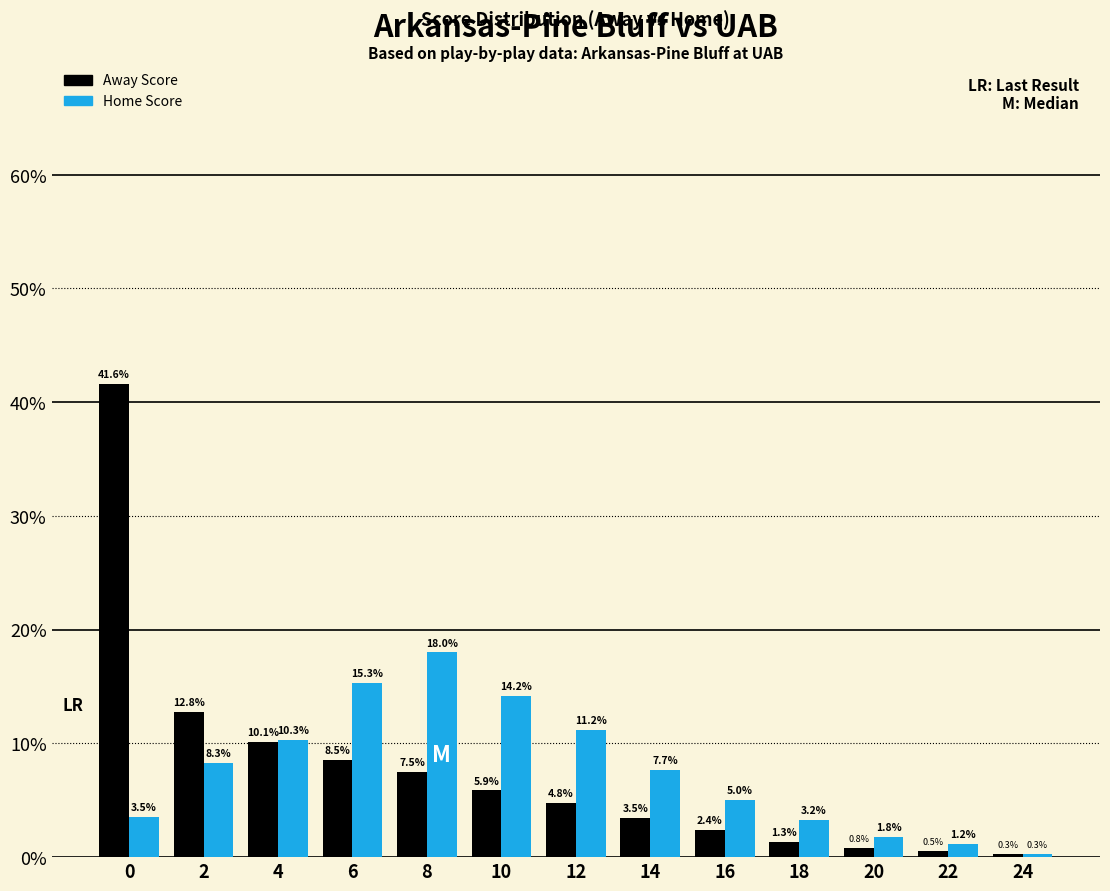

Does the chart contain any negative values?

No